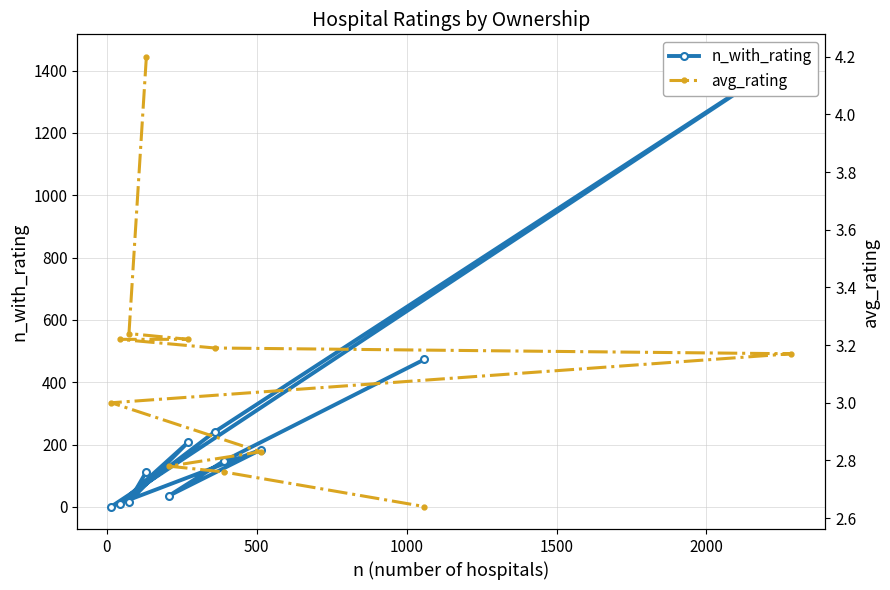

What is the difference between the maximum and minimum values in the n_with_rating series?

1443.0